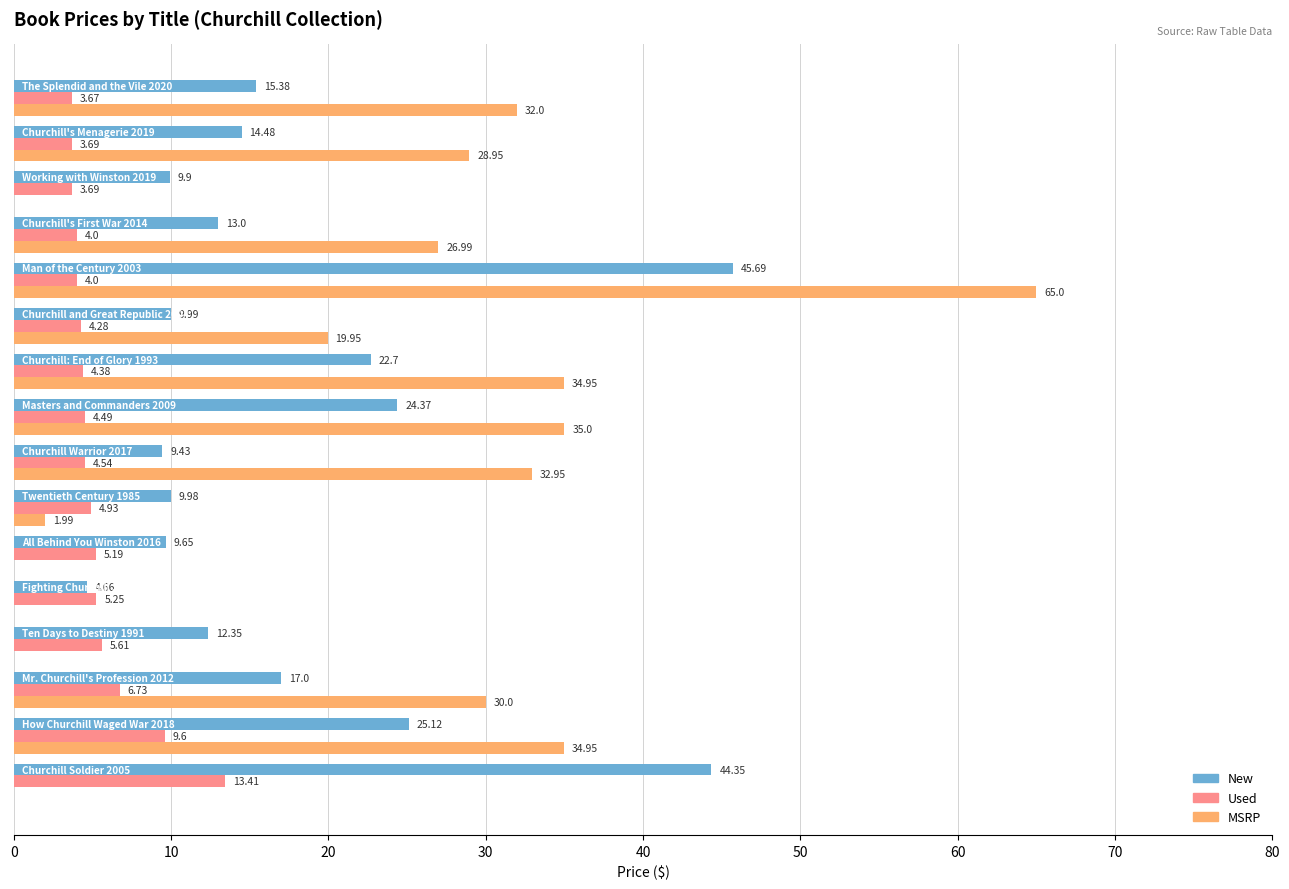

What is the sum of all New values?

288.1